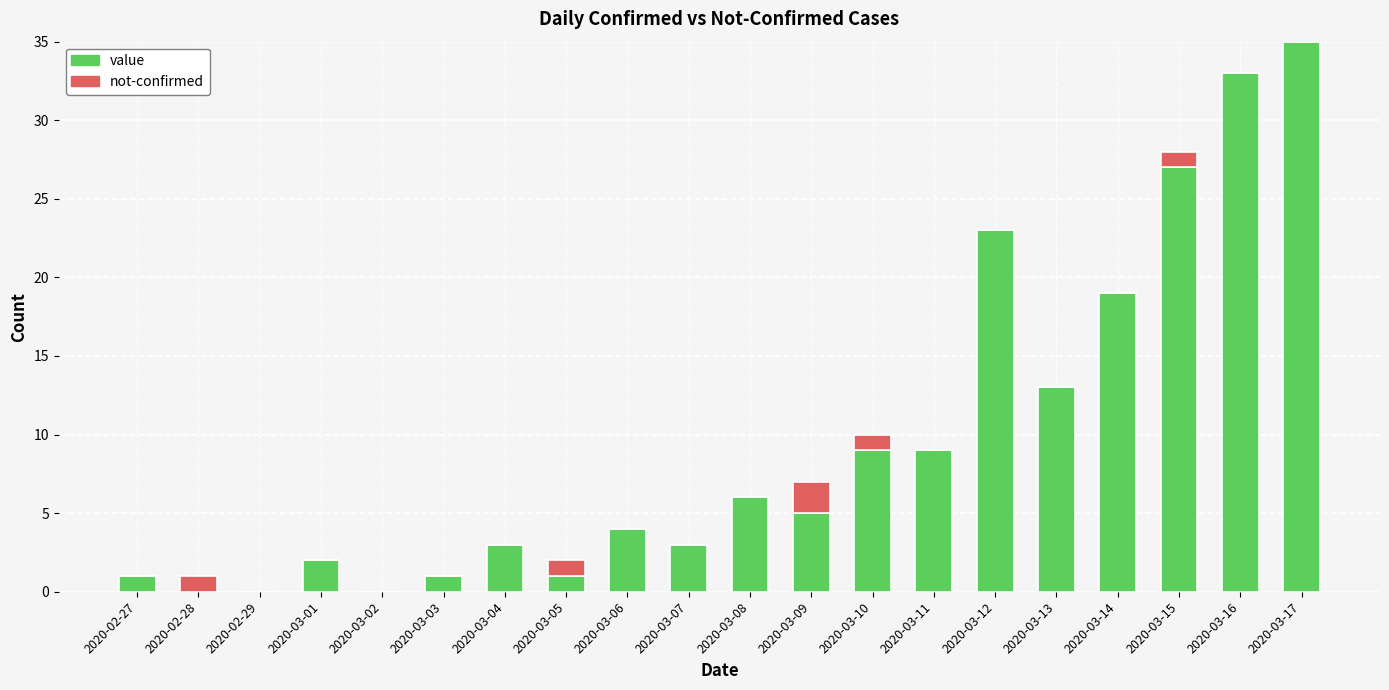

What is the sum of the value values at 2020-03-08 and 2020-03-16?

39